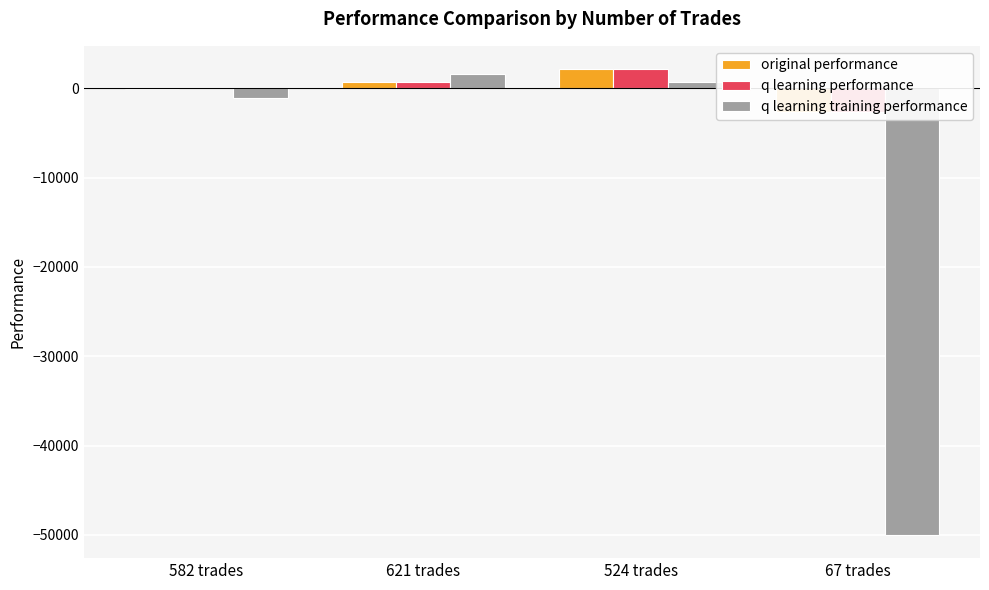

What is the total value across all series at 621 trades?

3007.8